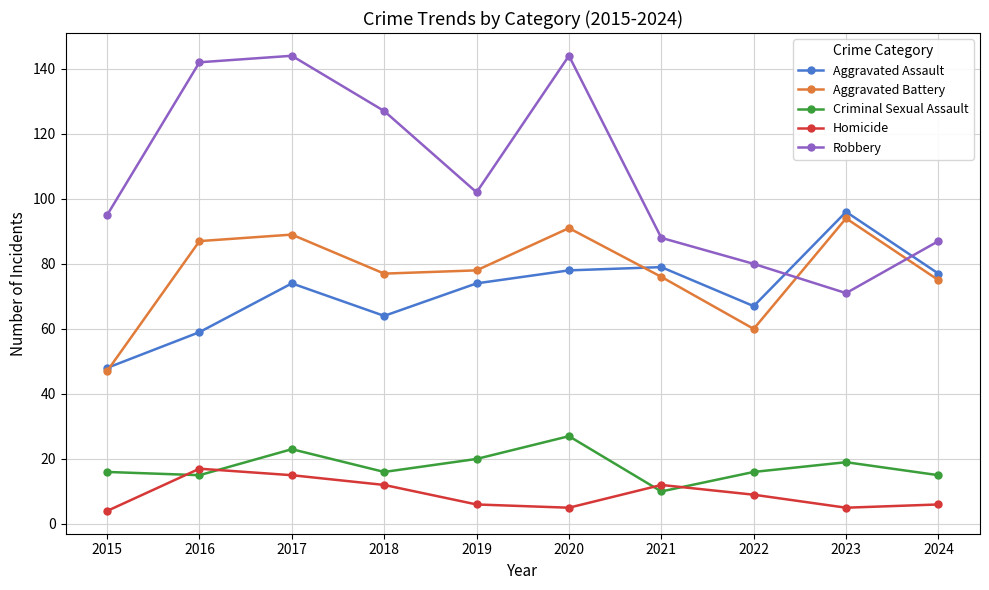

Read the Aggravated Assault value at 2023, to the nearest 10.

100